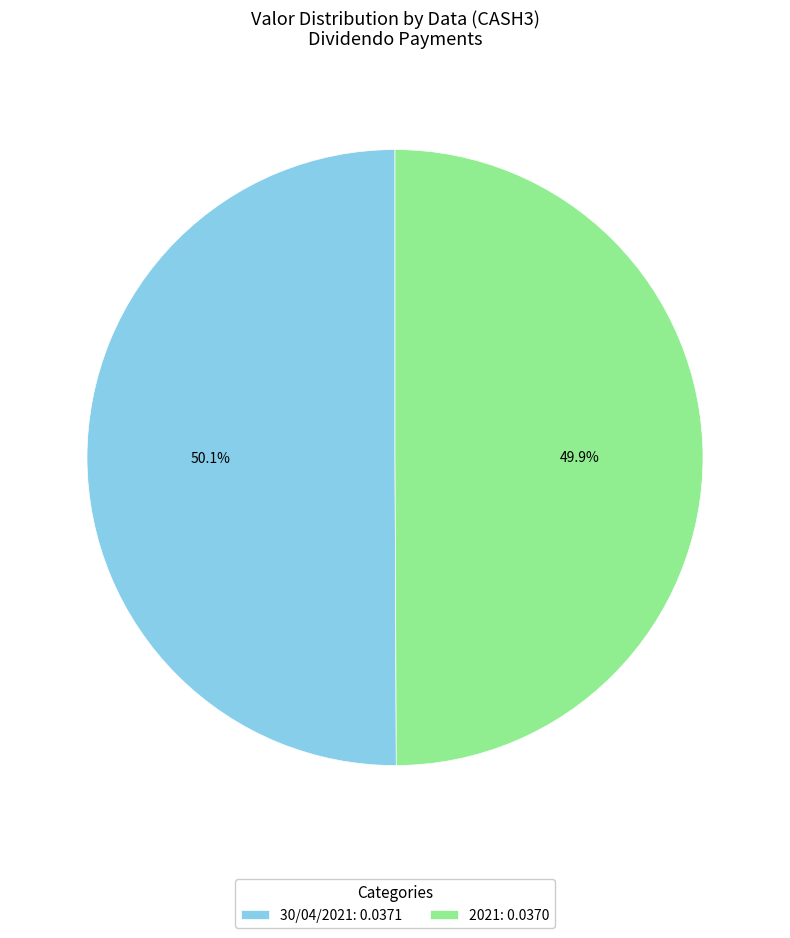

Combined, what portion of the pie is 2021 and 30/04/2021?

100.0%